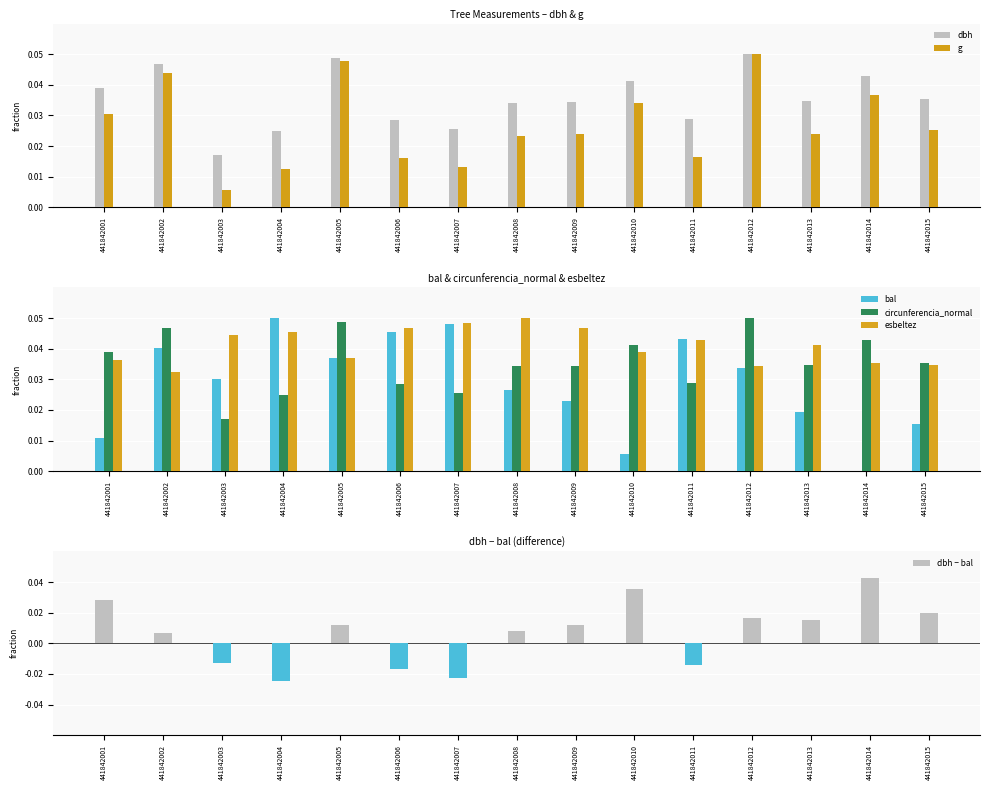

The g series shows 0.0 at 441842013. True or false?

True